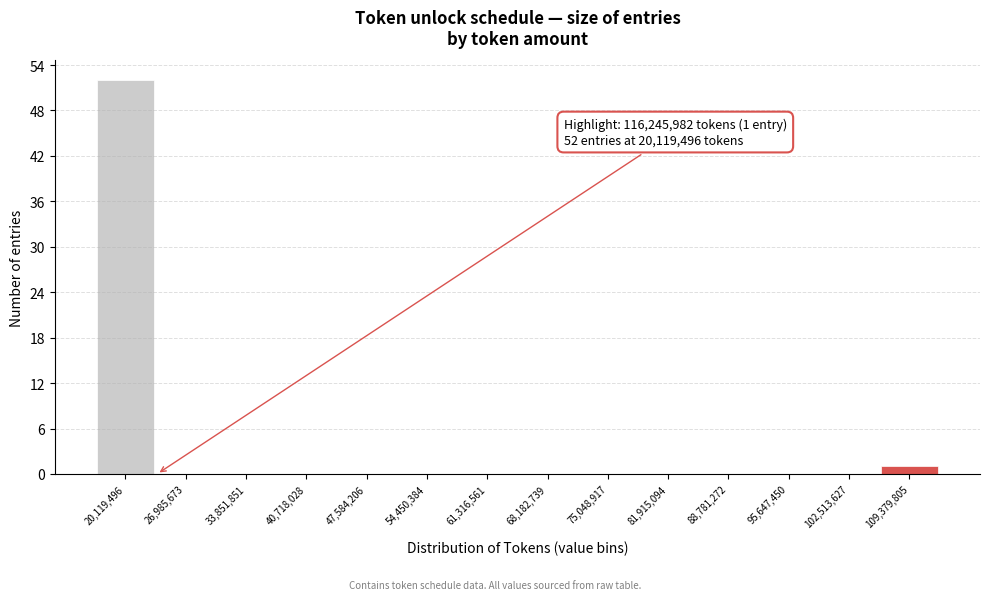

Reading right to left, extract all data points from this chart.

109,379,805=1	102,513,627=0	95,647,450=0	88,781,272=0	81,915,094=0	75,048,917=0	68,182,739=0	61,316,561=0	54,450,384=0	47,584,206=0	40,718,028=0	33,851,851=0	26,985,673=0	20,119,496=52